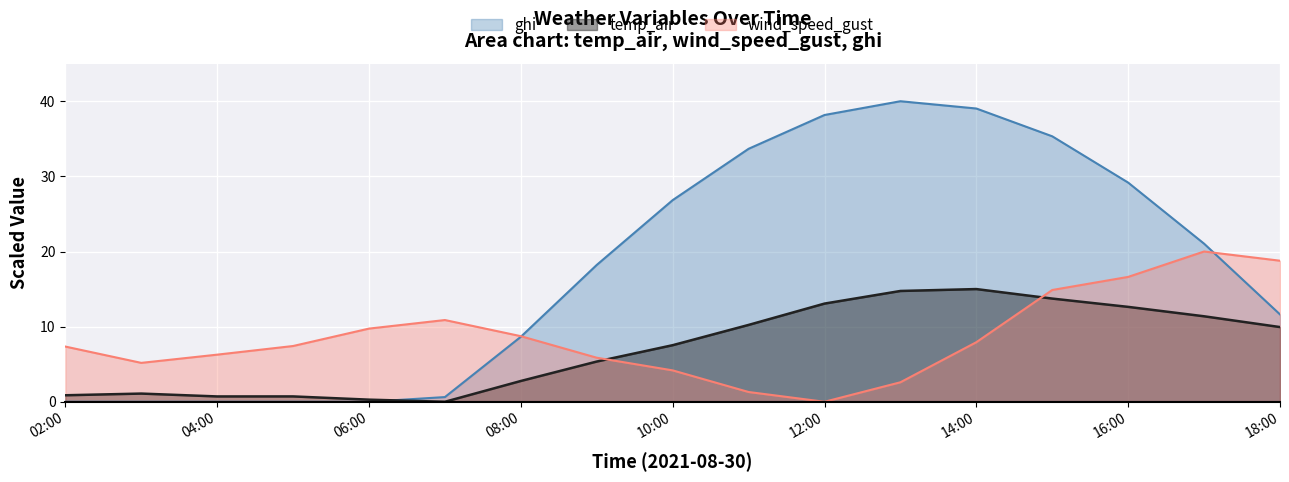

How many lines are shown in the chart?

3